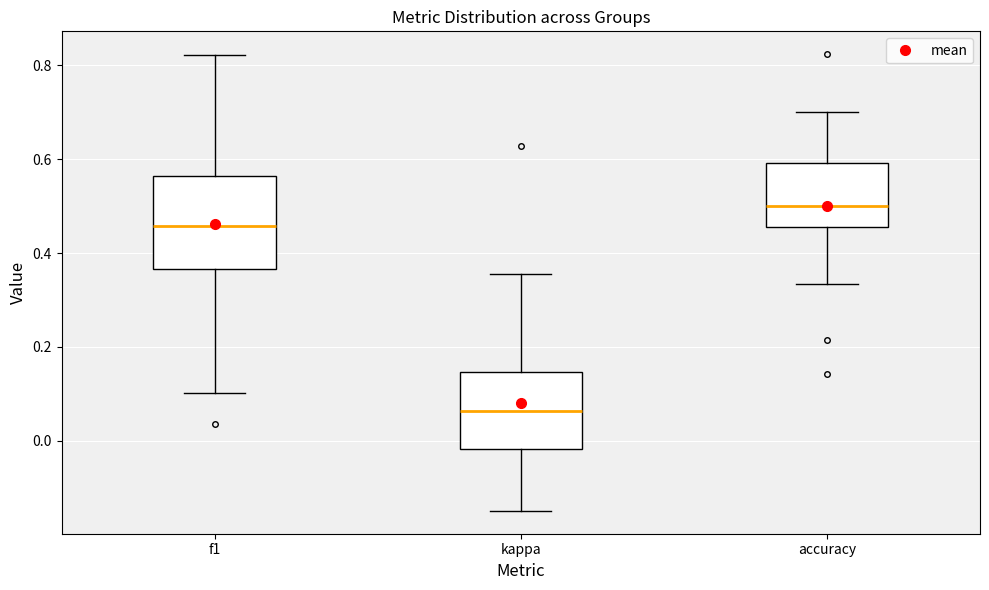

Reading left to right, read every box against the y-axis: the position of its median line, the range the box covers, and the ends of its whiskers. The values are not printed on the chart, so give them approximately, as read against the axis.

f1: median 0.46, box 0.36 to 0.56, whiskers 0.10 to 0.82
kappa: median 0.06, box -0.02 to 0.14, whiskers -0.14 to 0.36
accuracy: median 0.50, box 0.46 to 0.60, whiskers 0.34 to 0.70